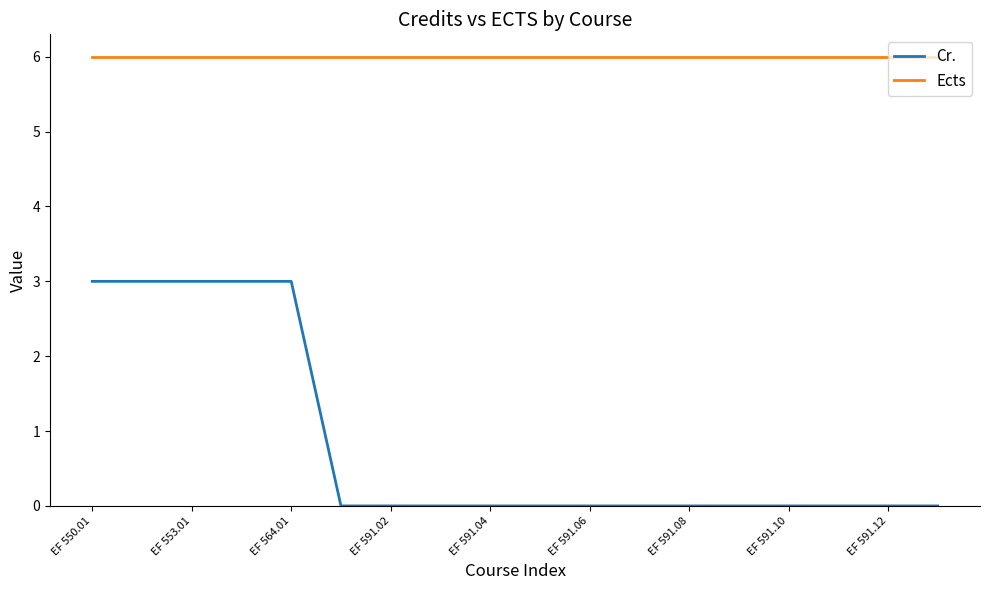

Which series has the largest range (max minus min)?

Cr.